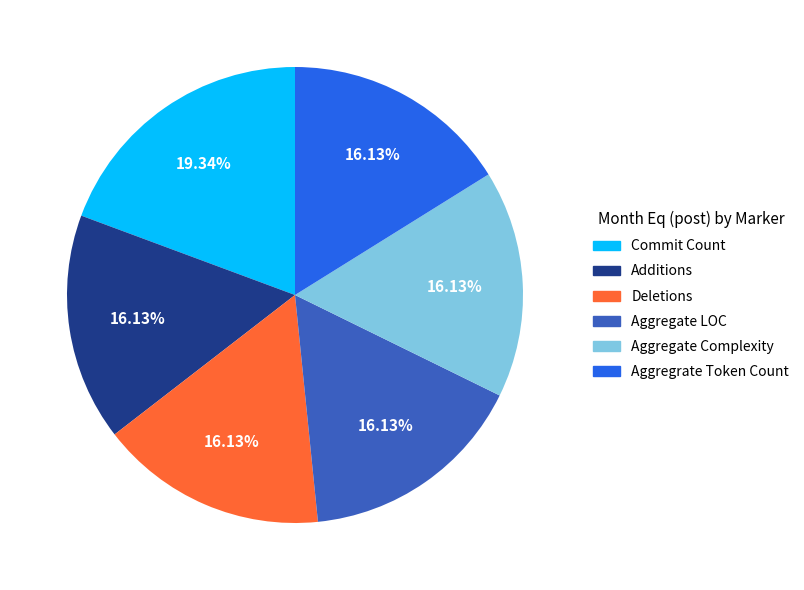

How many slices are in this pie chart?

6